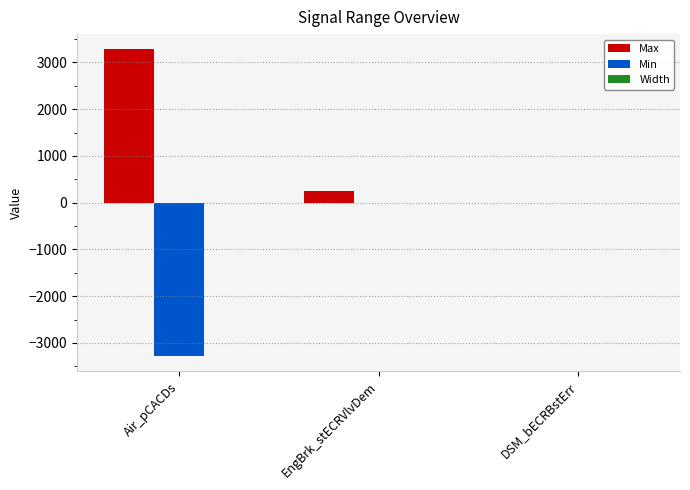

True or false: Min has a value of -3276.8 at Air_pCACDs.

True